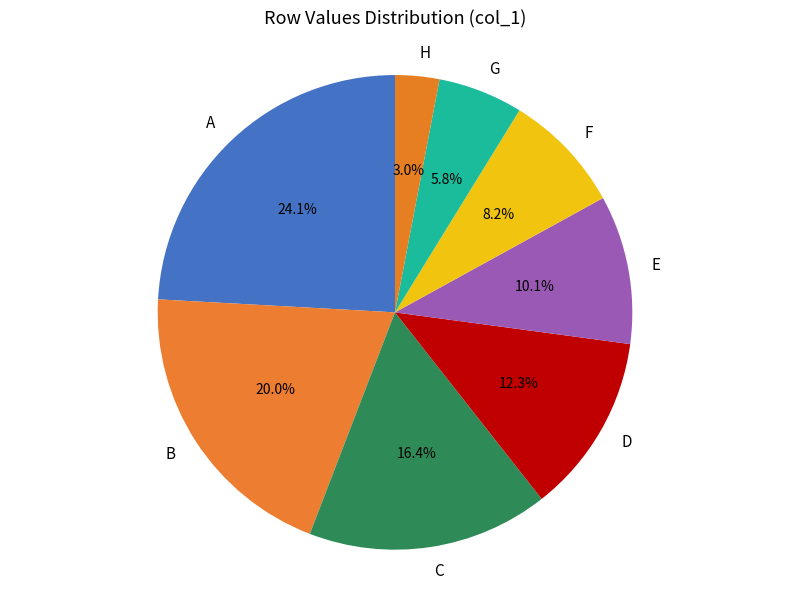

True or false: D accounts for 27% of the total.

False